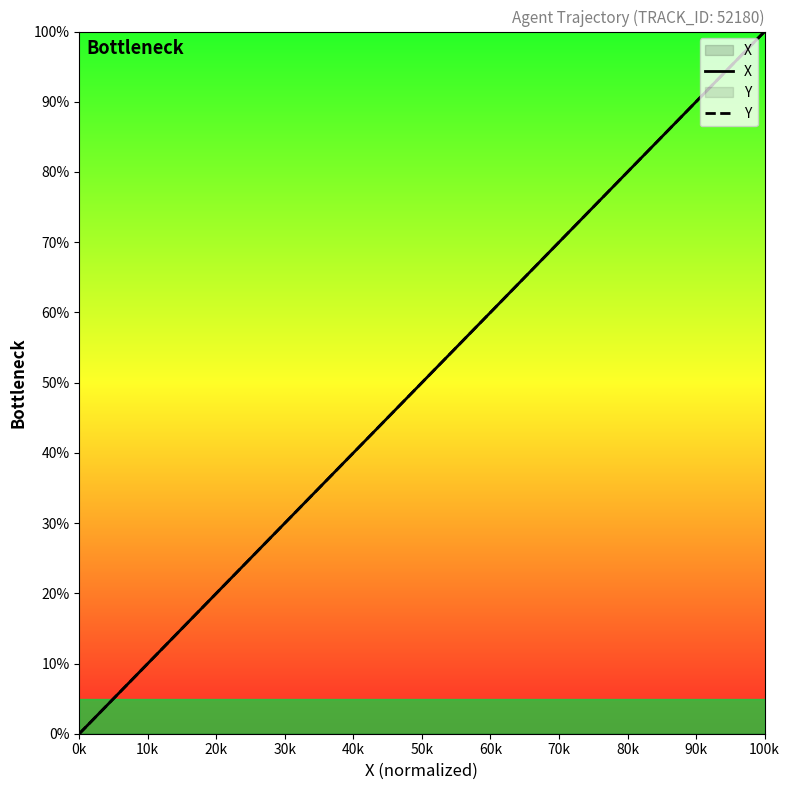

The value of X at 14 is 47.0. True or false?

False